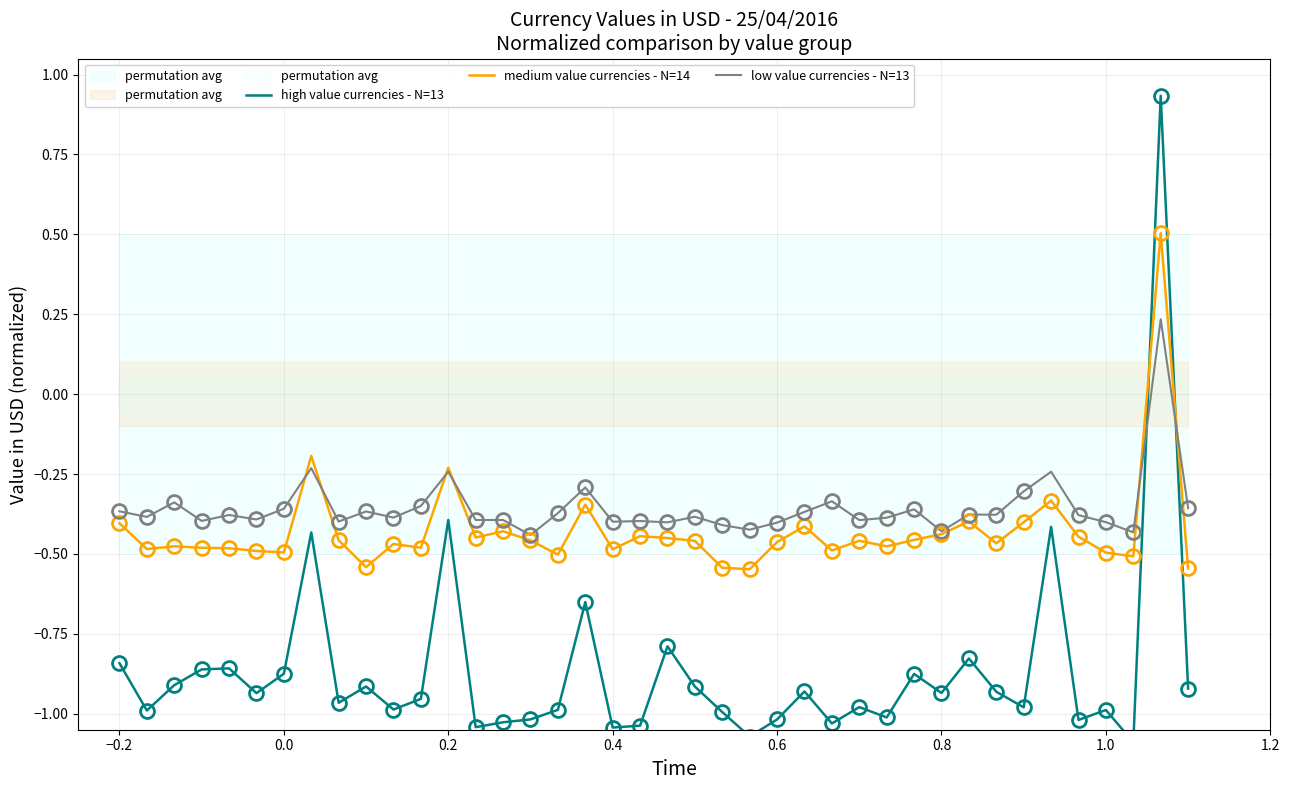

Is the value of low value currencies - N=13 at 0.8 greater than the value of medium value currencies - N=14 at 1.0?

Yes